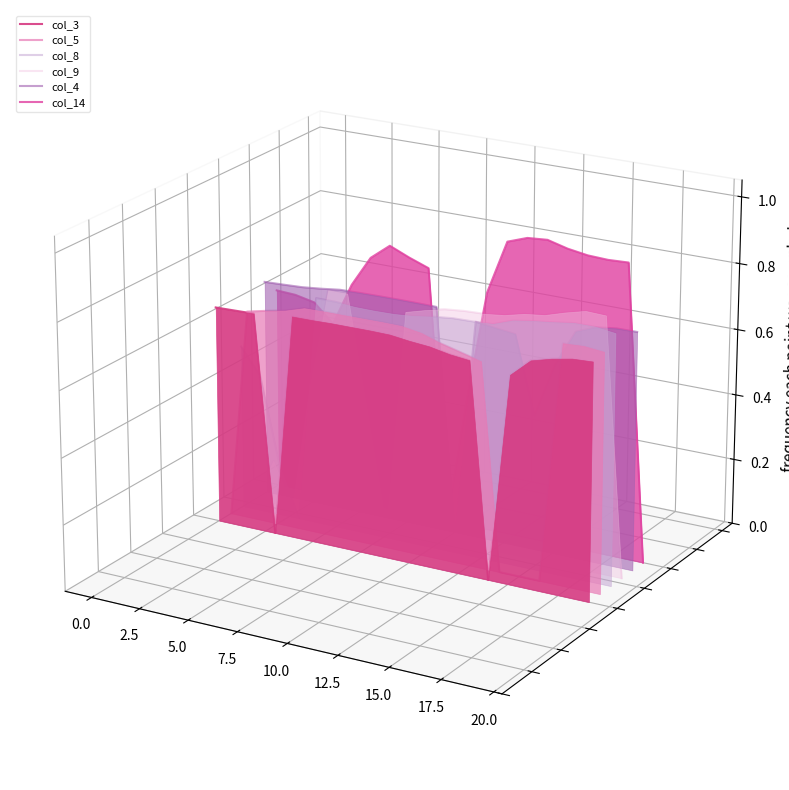

True or false: col_3 has more than 0 points higher than both neighbors.

True